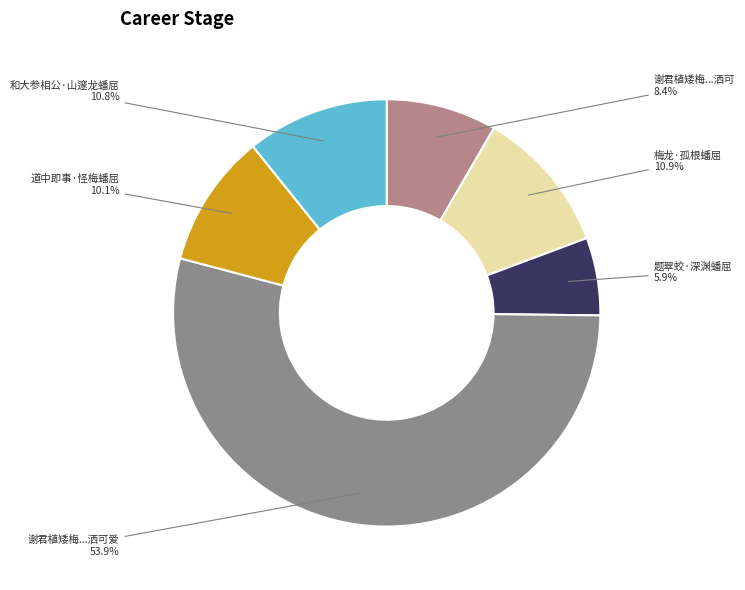

Is there any slice that represents more than half of the pie?

Yes